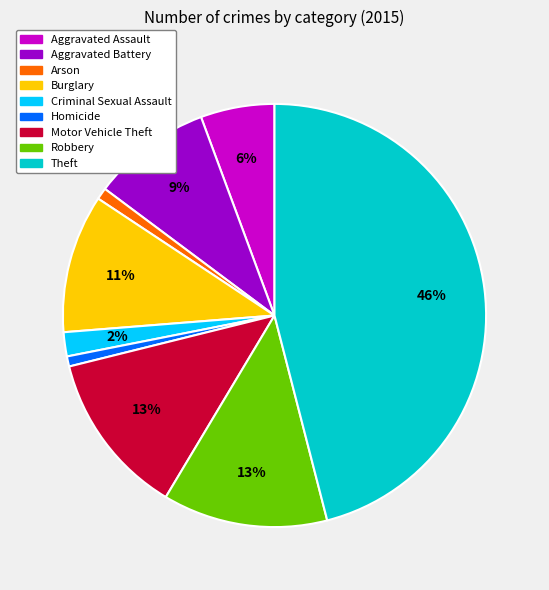

What is the ratio of the value at Arson to the value at Burglary?

0.1